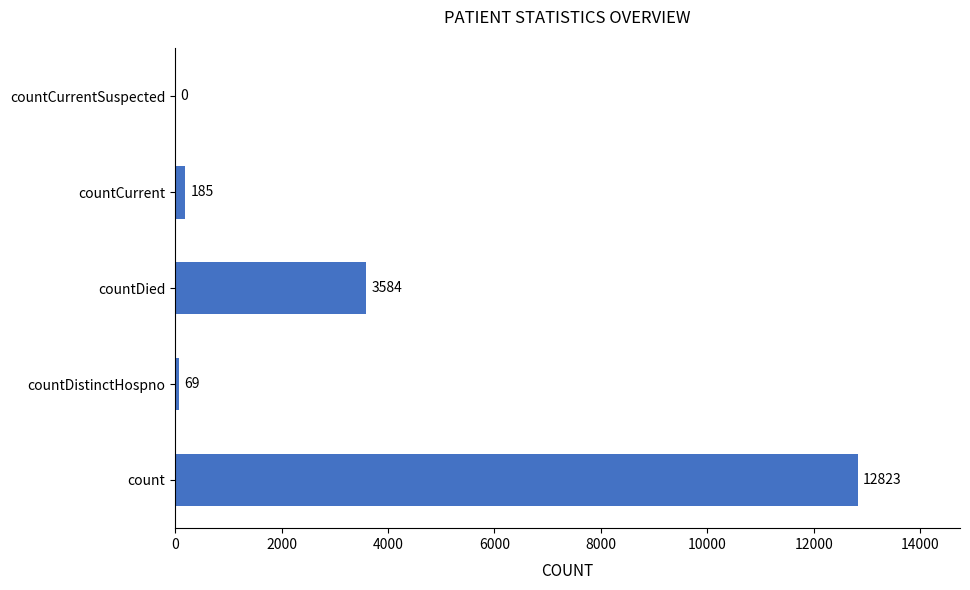

Is it true that the value at countCurrentSuspected is 5088?

False